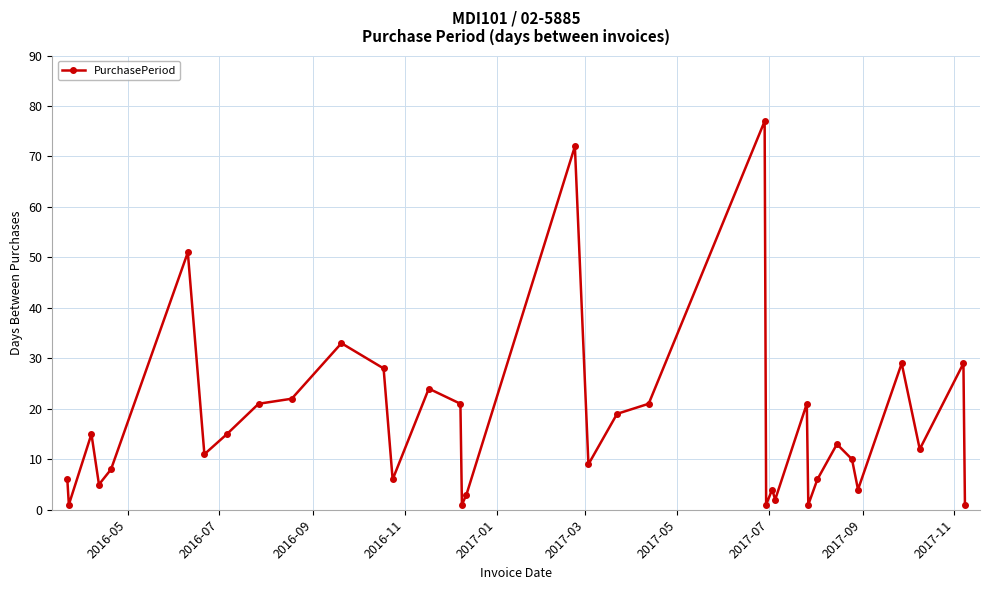

Reading left to right, what are all the values shown in this chart?

6	1	15	5	8	51	11	15	21	22	33	28	6	24	21	1	3	72	9	19	21	77	1	4	2	21	1	6	13	10	4	29	12	29	1